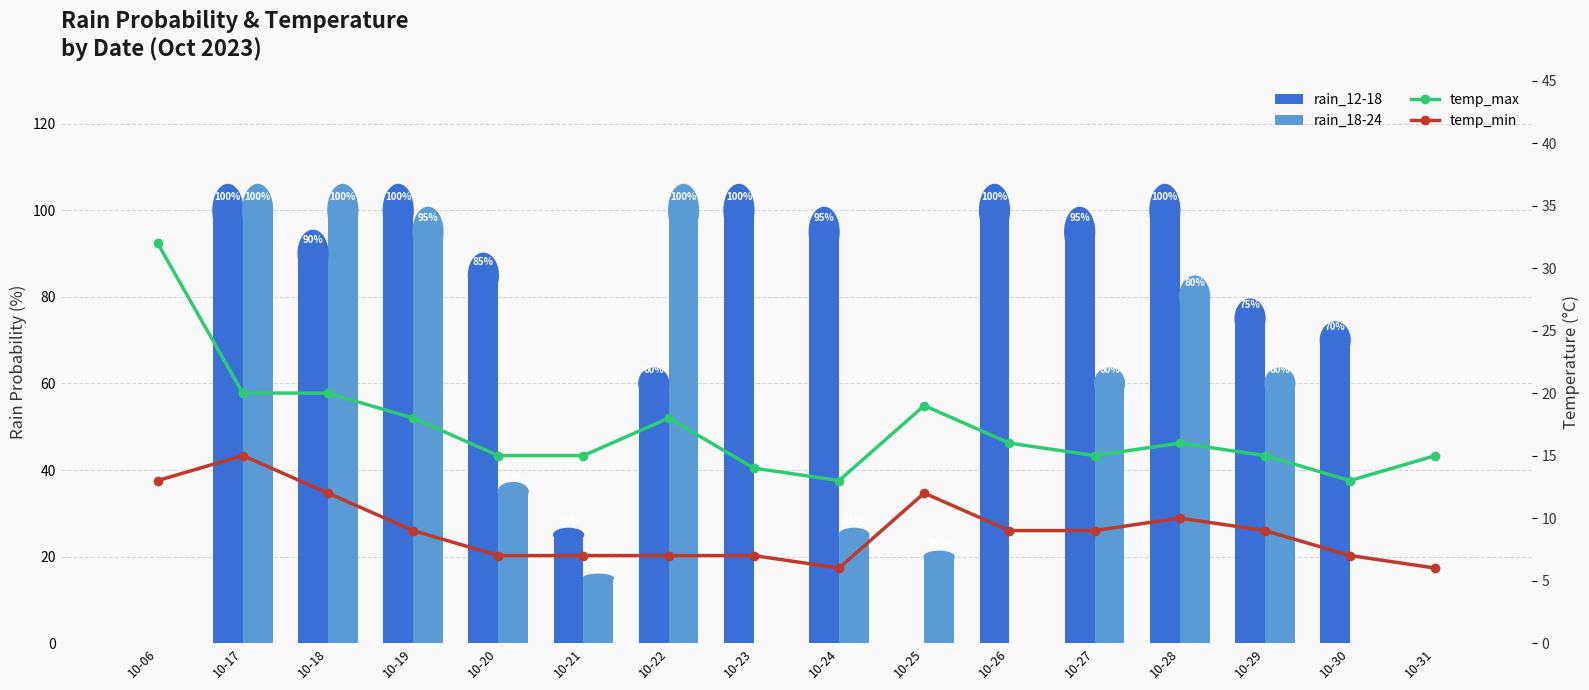

At which label does rain_12-18 first exceed 90?

10-17